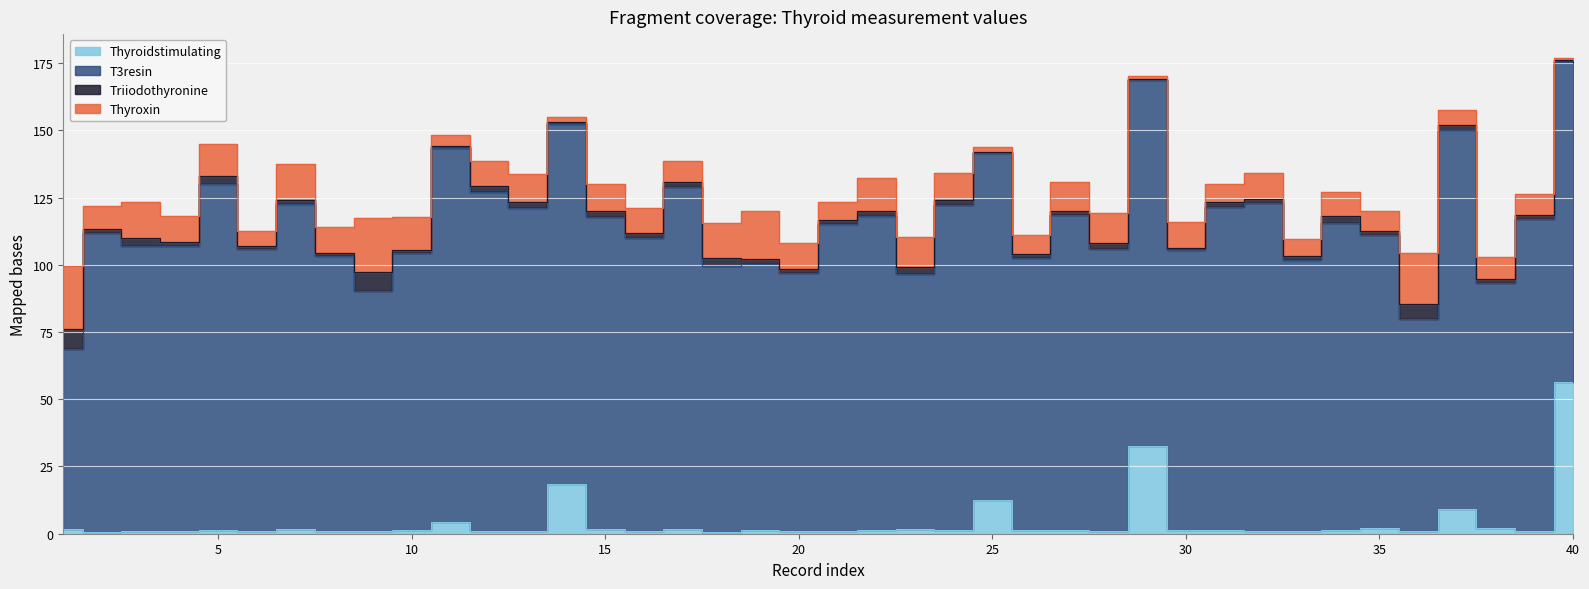

Reading right to left, extract all data points from this chart.

Thyroxin: 40=0.8	39=7.8	38=8.0	37=5.6	36=19.0	35=7.6	34=9.1	33=6.3	32=9.7	31=6.8	30=9.6	29=1.4	28=11.1	27=11.0	26=7.1	25=1.5	24=10.1	23=11.1	22=12.2	21=6.7	20=9.4	19=17.5	18=13.0	17=7.7	16=9.2	15=10.1	14=1.9	13=10.4	12=9.4	11=4.2	10=12.2	9=20.1	8=9.5	7=13.5	6=5.7	5=11.9	4=9.4	3=13.4	2=8.4	1=23.3
T3resin: 40=119.0	39=116.0	38=91.0	37=141.0	36=79.0	35=109.0	34=114.0	33=101.0	32=122.0	31=120.0	30=104.0	29=136.0	28=105.0	27=117.0	26=101.0	25=129.0	24=121.0	23=95.0	22=117.0	21=114.0	20=96.0	19=99.0	18=99.0	17=127.0	16=109.0	15=116.0	14=134.0	13=120.0	12=126.0	11=139.0	10=103.0	9=89.0	8=102.0	7=121.0	6=105.0	5=129.0	4=106.0	3=106.0	2=111.0	1=67.0
Triiodothyronine: 40=0.7	39=1.4	38=1.7	37=1.8	36=5.5	35=1.3	34=2.6	33=1.5	32=1.6	31=1.9	30=1.1	29=0.3	28=2.0	27=1.4	26=1.6	25=0.6	24=1.7	23=2.7	22=1.9	21=1.5	20=1.5	19=1.9	18=3.1	17=1.8	16=1.8	15=2.2	14=0.6	13=2.1	12=2.3	11=0.7	10=1.2	9=7.3	8=1.4	7=1.5	6=1.0	5=2.7	4=1.7	3=3.0	2=1.5	1=7.4
Thyroidstimulating: 40=56.4	39=1.1	38=2.1	37=9.2	36=0.9	35=2.2	34=1.5	33=0.9	32=0.9	31=1.3	30=1.3	29=32.6	28=1.0	27=1.5	26=1.5	25=12.5	24=1.3	23=1.6	22=1.2	21=1.0	20=1.0	19=1.4	18=0.5	17=1.9	16=1.1	15=1.6	14=18.4	13=1.1	12=1.0	11=4.3	10=1.3	9=1.1	8=1.1	7=1.6	6=0.9	5=1.2	4=0.9	3=1.1	2=0.8	1=1.8